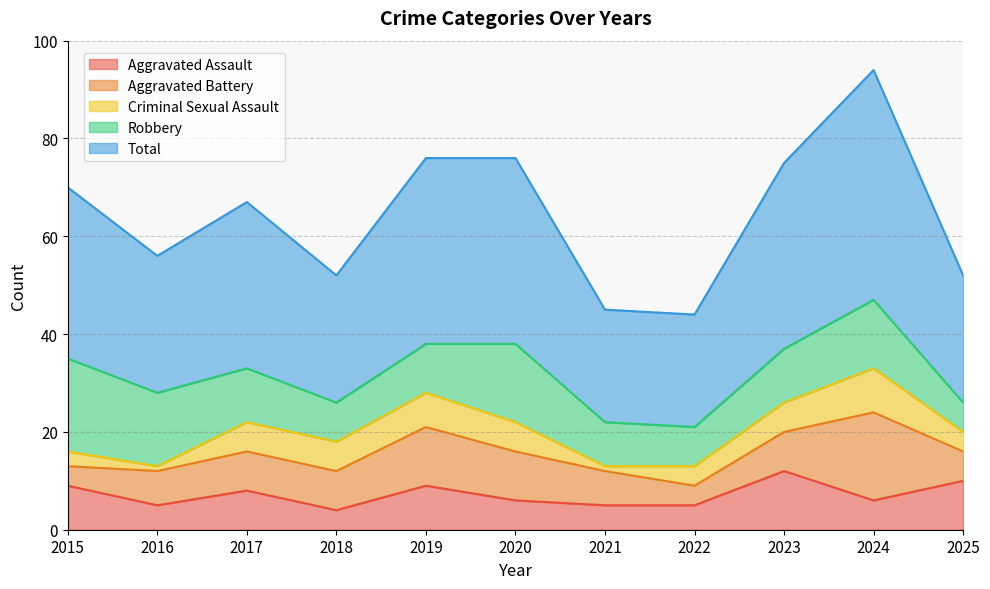

Reading right to left, extract all data points from this chart.

Aggravated Assault: 10	6	12	5	5	6	9	4	8	5	9
Aggravated Battery: 6	18	8	4	7	10	12	8	8	7	4
Criminal Sexual Assault: 4	9	6	4	1	6	7	6	6	1	3
Robbery: 6	14	11	8	9	16	10	8	11	15	19
Total: 26	47	38	23	23	38	38	26	34	28	35